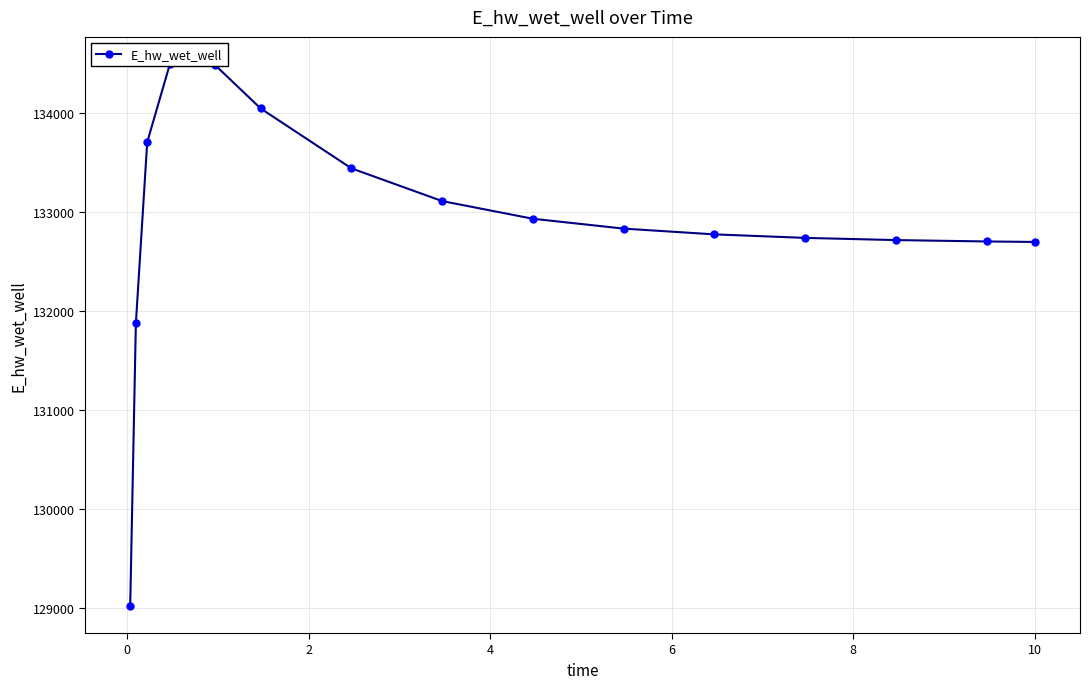

Reading left to right, transcribe all the data shown in this chart.

129019.3	131873.8	133701.2	134490.9	134478.3	134041.9	133437.5	133106.9	132928.3	132828.8	132770.7	132735.2	132713.0	132699.0	132694.2